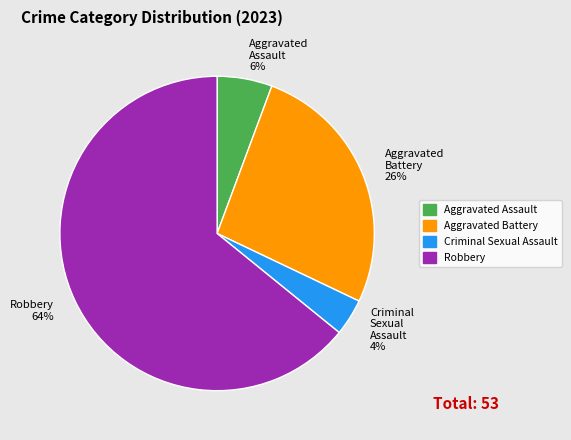

The Aggravated Assault slice represents 1% of the pie. True or false?

False